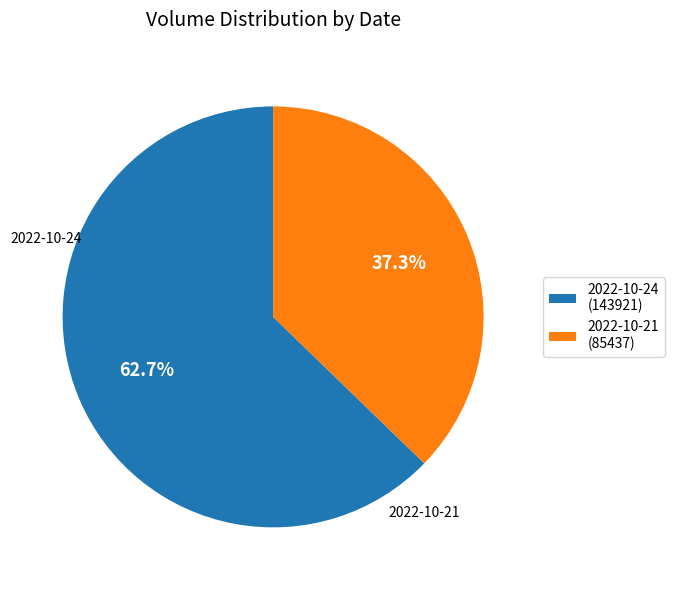

How many slices are in this pie chart?

2